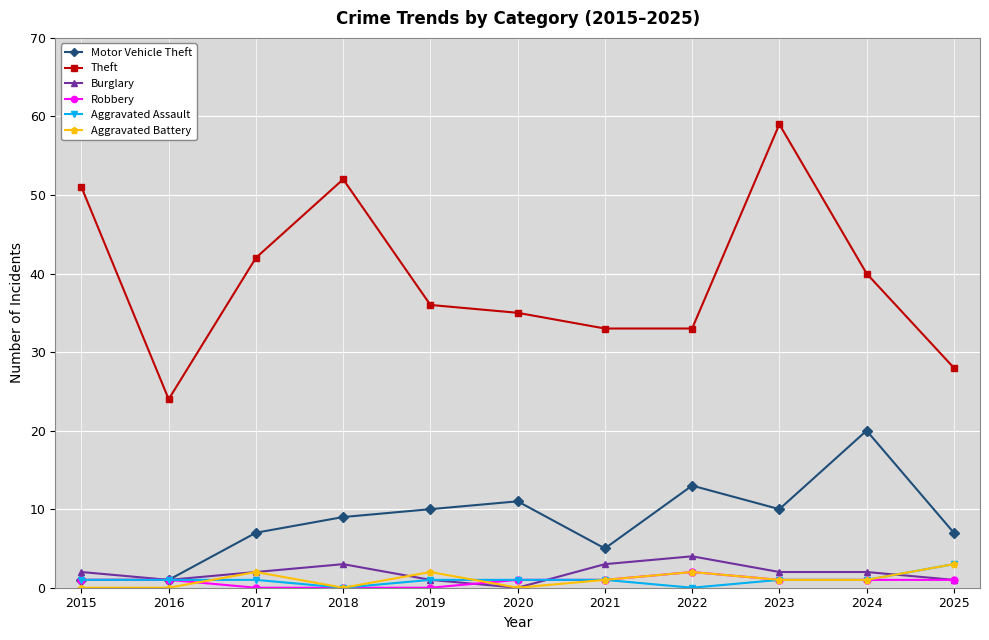

True or false: Aggravated Assault and Theft cross at least once.

False